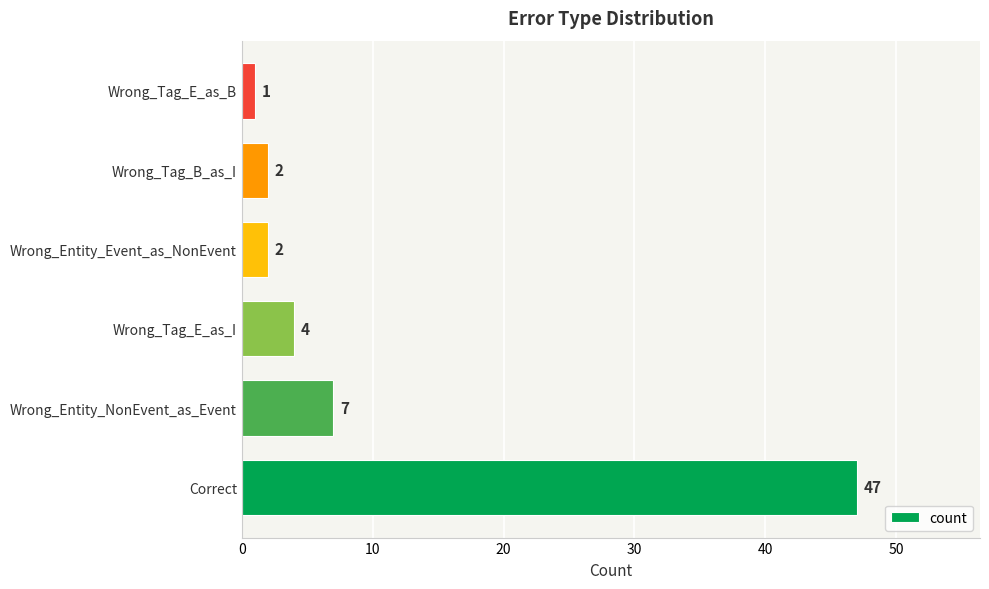

Is it true that the value at Wrong_Tag_B_as_I is 2?

True